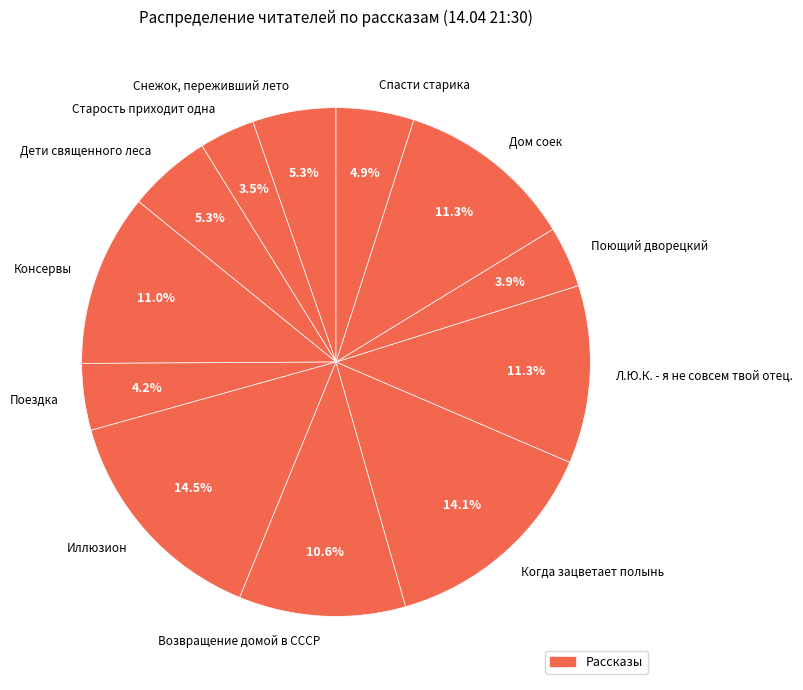

To the nearest percent, what portion does Дом соек represent?

11%